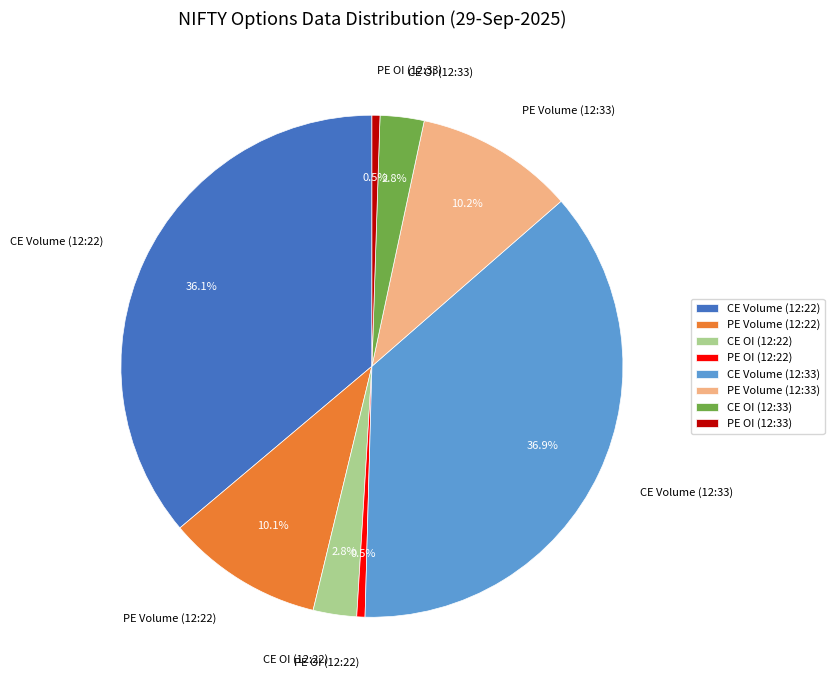

Count the number of slices in the pie.

8